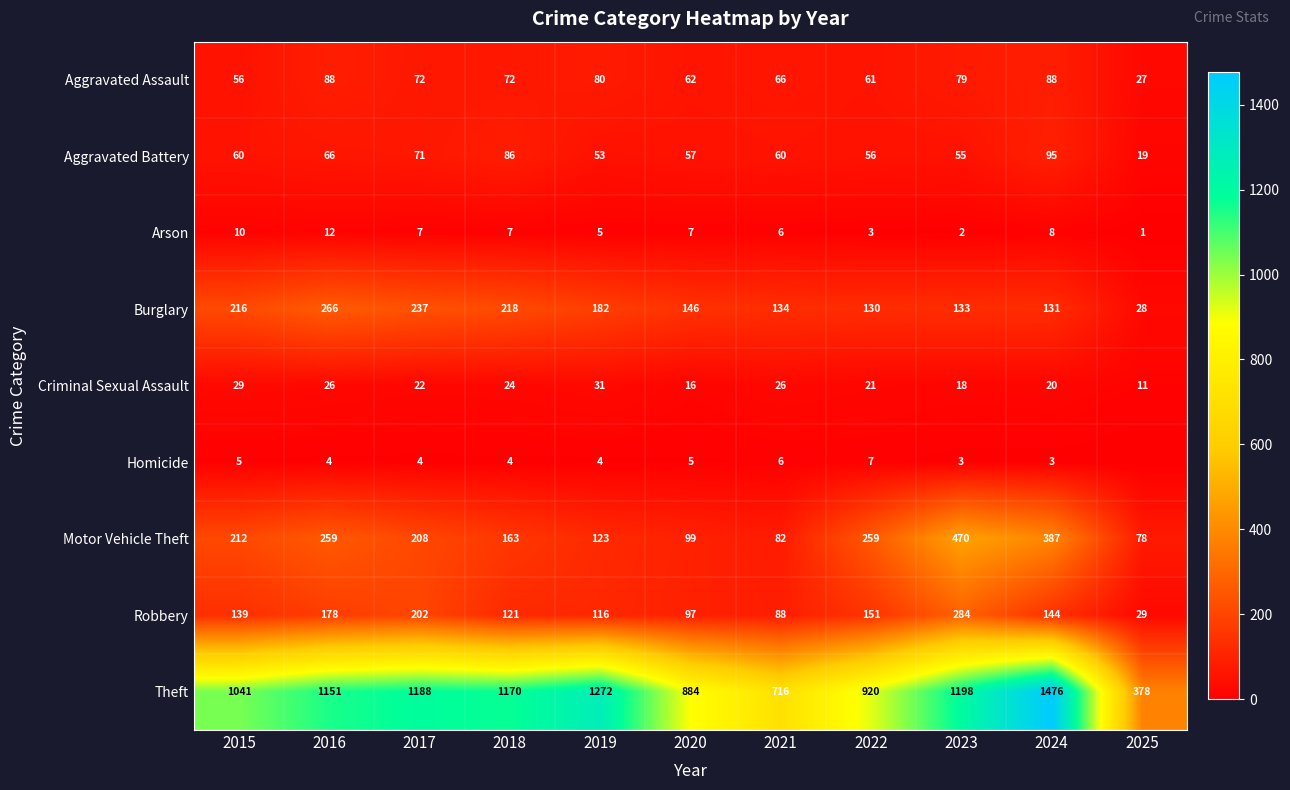

Is it true that Arson equals 5 at 2019?

True